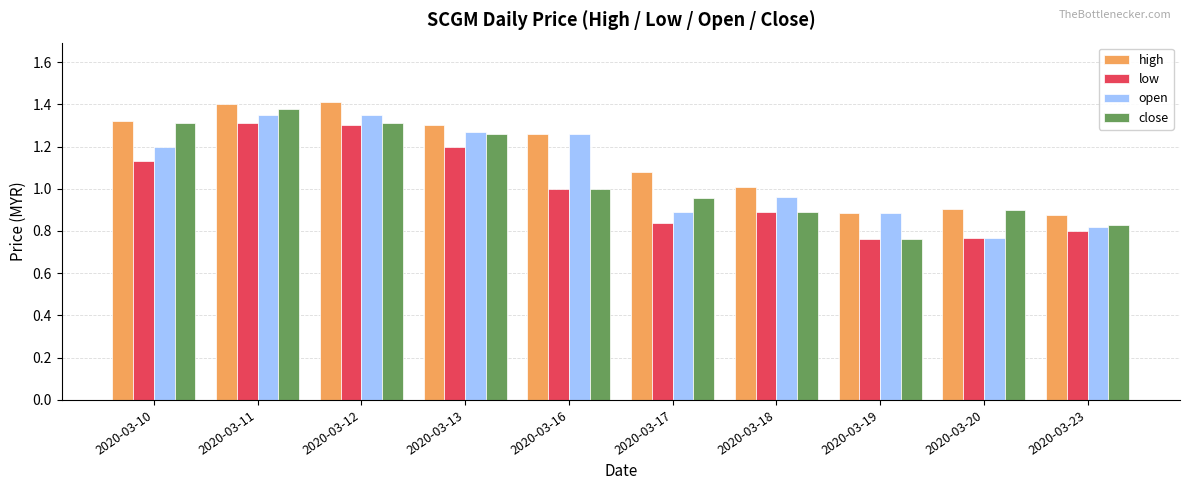

Is it true that close equals 1.3 at 2020-03-19?

False